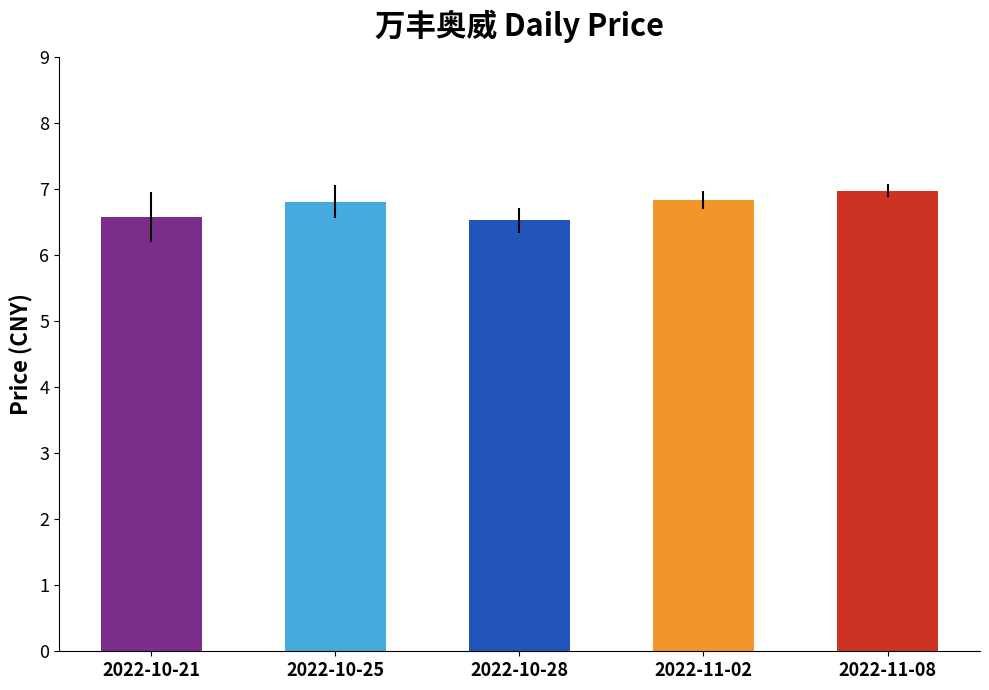

What is the minimum value shown in the chart?

6.5